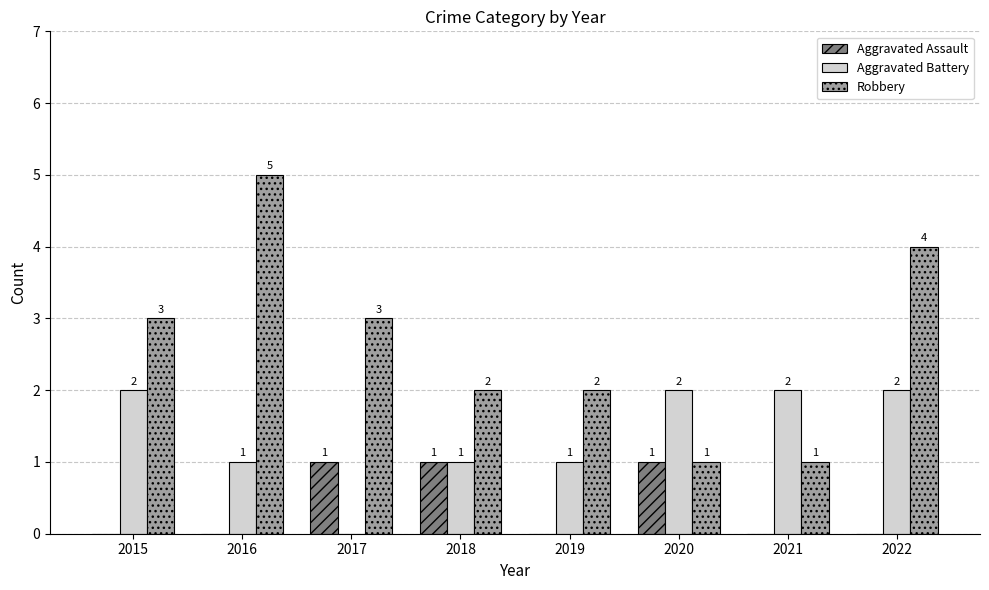

Which series has the largest total across all categories?

Robbery